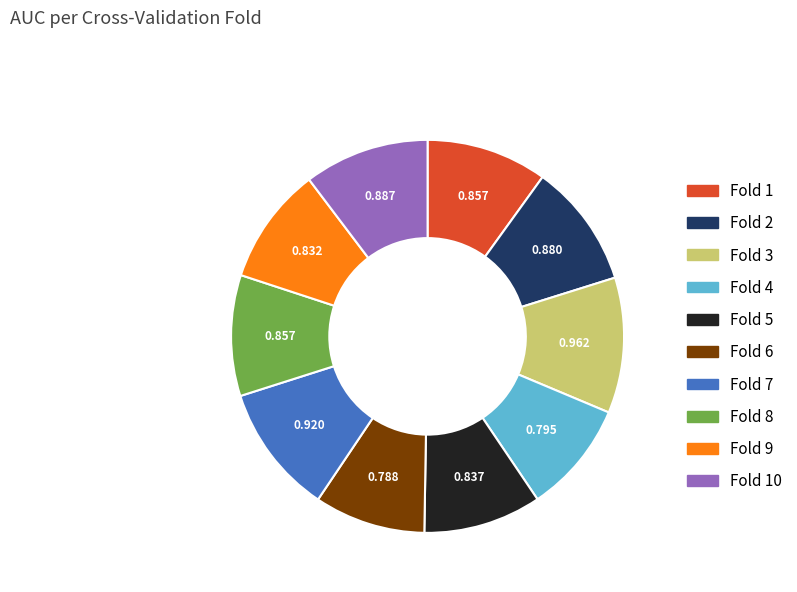

Is there any slice that represents more than half of the pie?

No